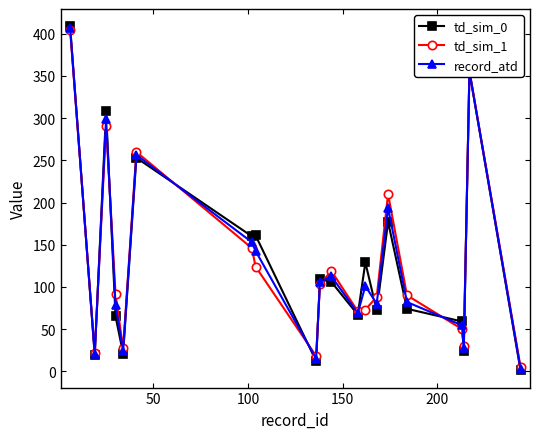

How many lines are shown in the chart?

3